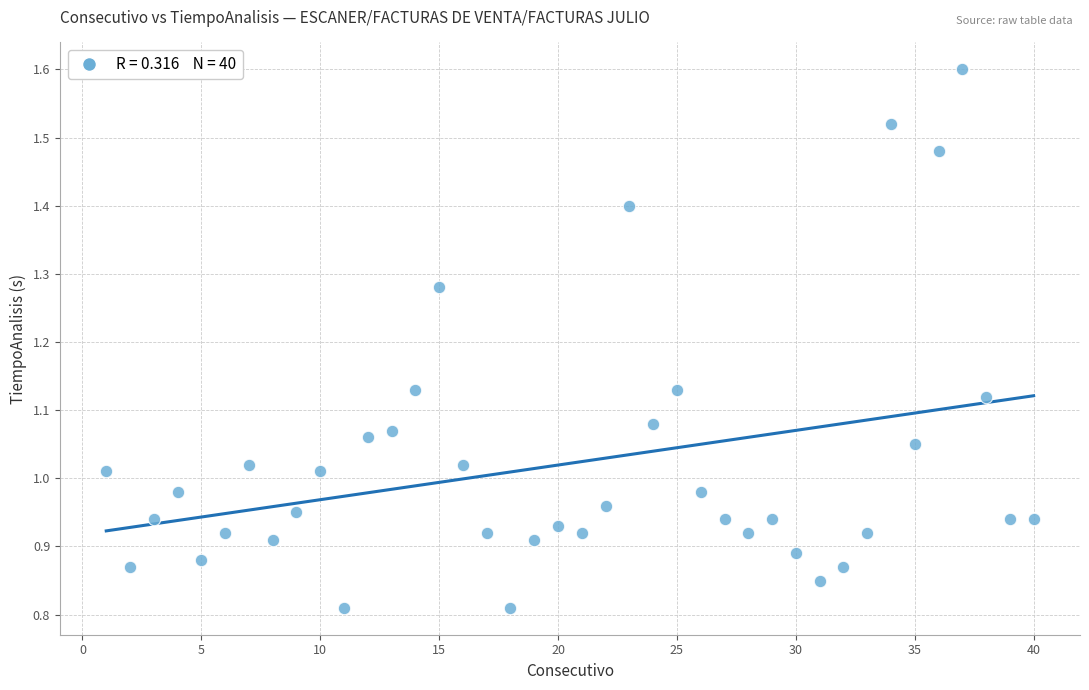

What is the range of X values (max minus min)?

39.0